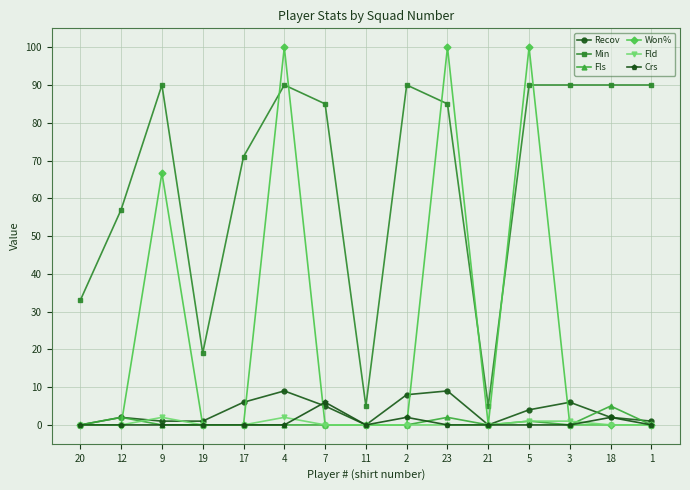

What is the sum of the Won% values at 5 and 11?

100.0